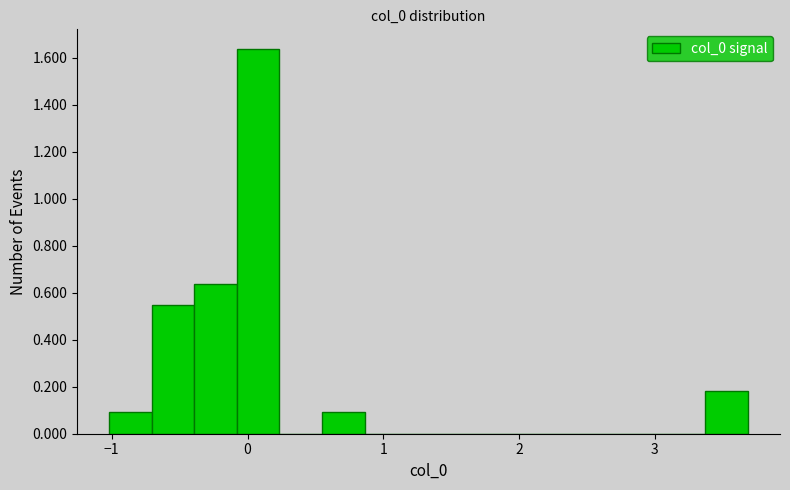

Around what value on the x-axis is the tallest bar? Give the approximate position of its centre, as read against the axis.

0.1